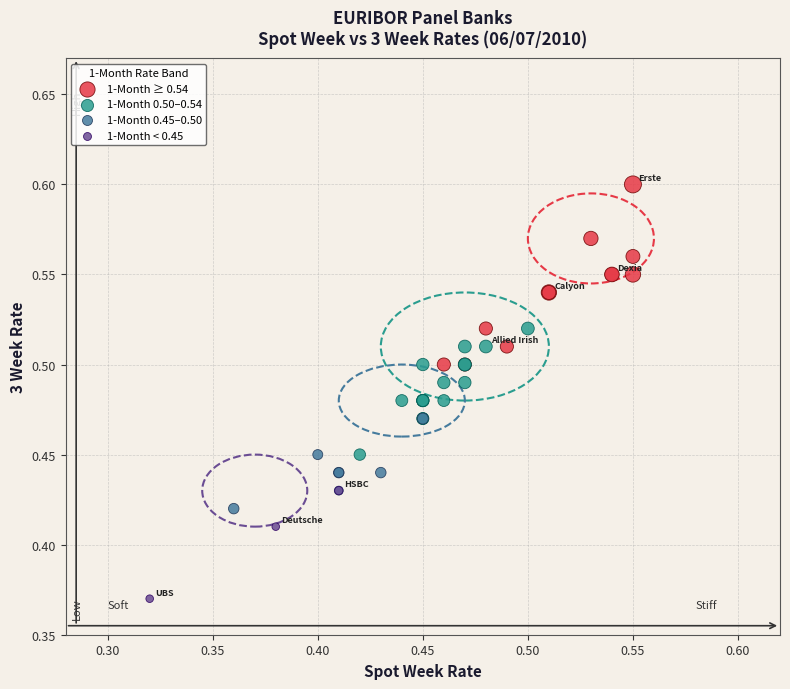

Which series has the largest Y range (max minus min)?

1-Month ≥ 0.54